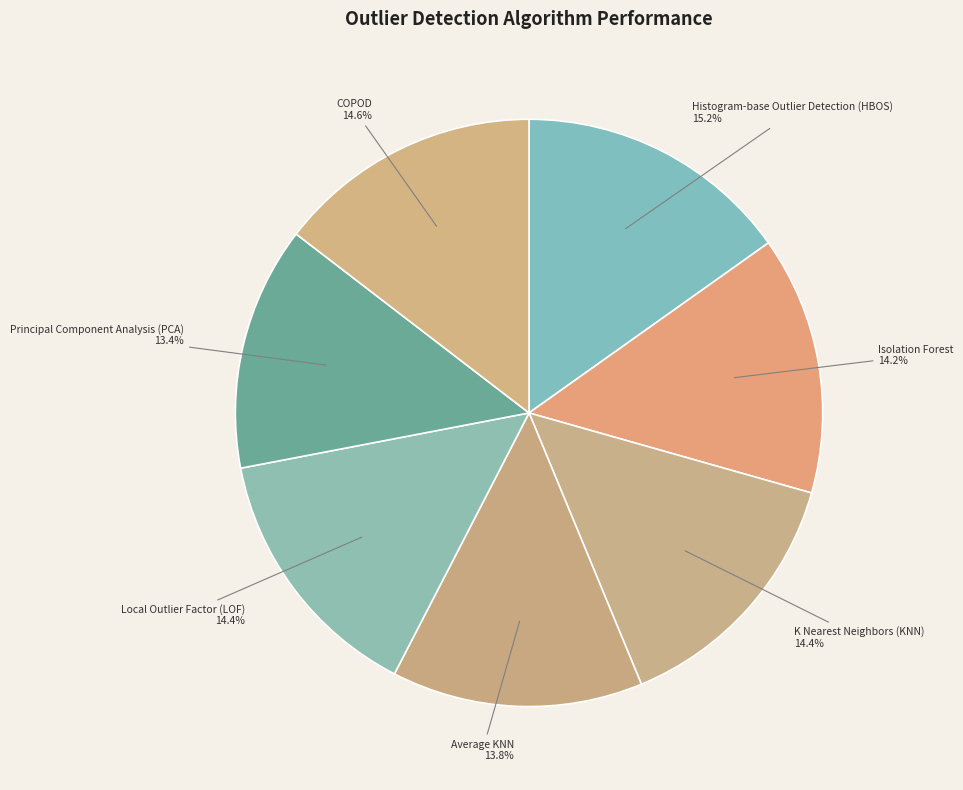

What percentage is the Average KNN slice, to the nearest percent?

14%